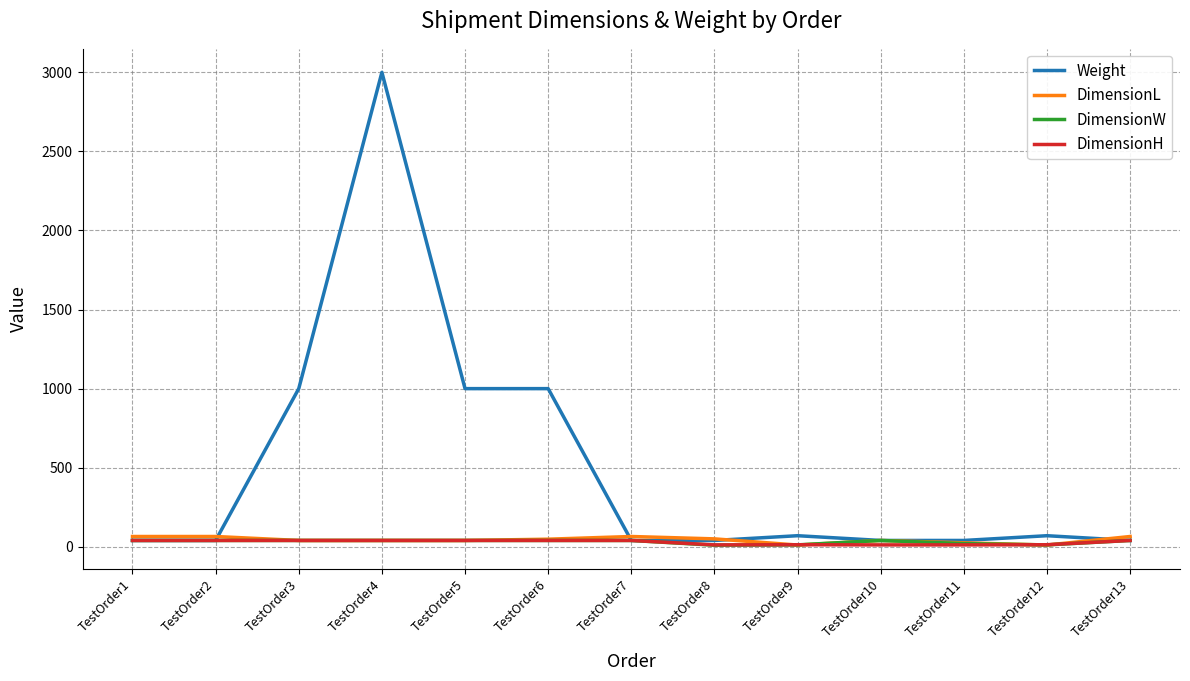

Is the value of Weight at TestOrder6 greater than the value of DimensionW at TestOrder12?

Yes